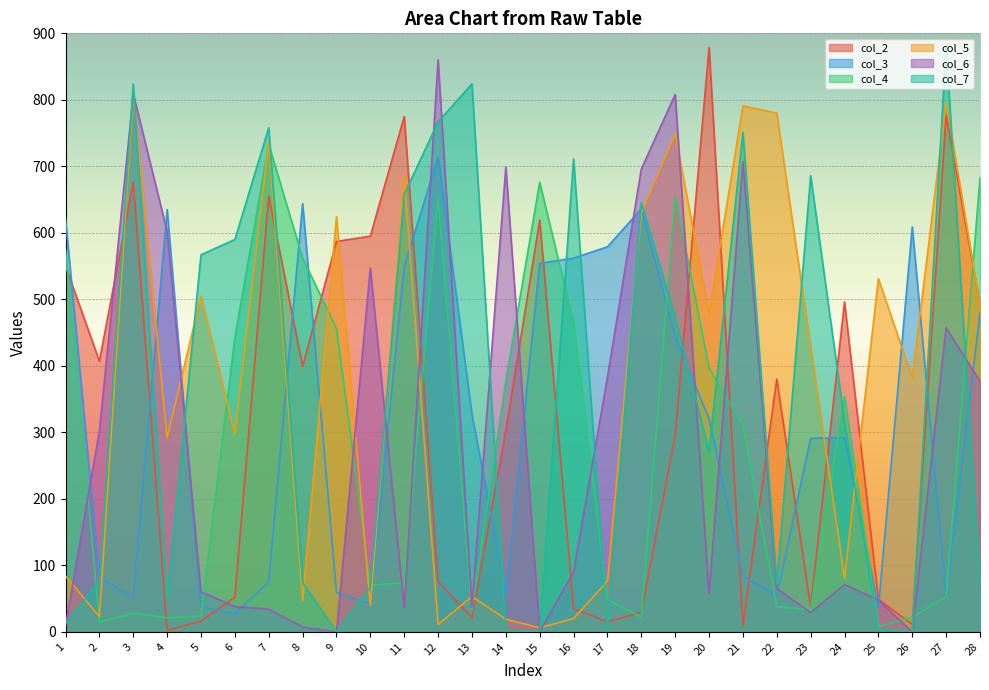

Which series ends up on top after the final intersection of col_4 and col_2?

col_4